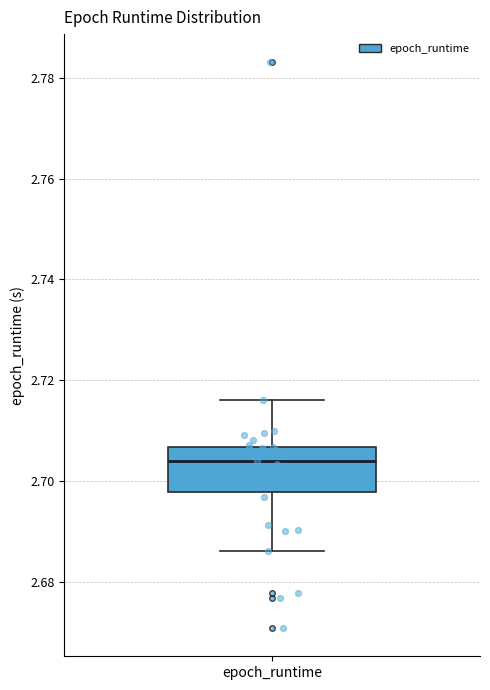

Transcribe this box plot: give where the median line is, the range the box spans, and where the two whiskers end, as read against the y-axis. The values are not printed on the chart, so give them approximately, as read against the axis.

median 2.704, box 2.698 to 2.706, whiskers 2.686 to 2.716